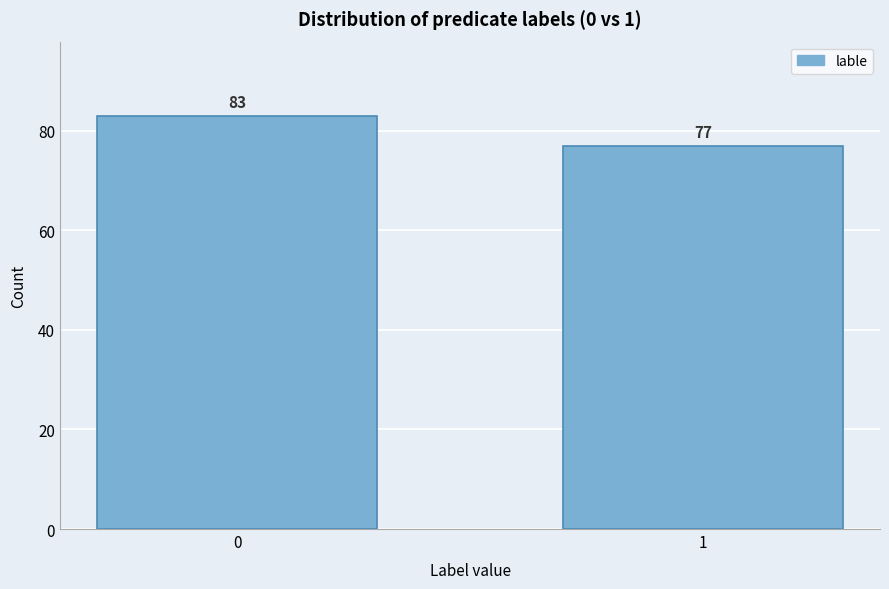

Reading left to right, what are all the values shown in this chart?

83	77